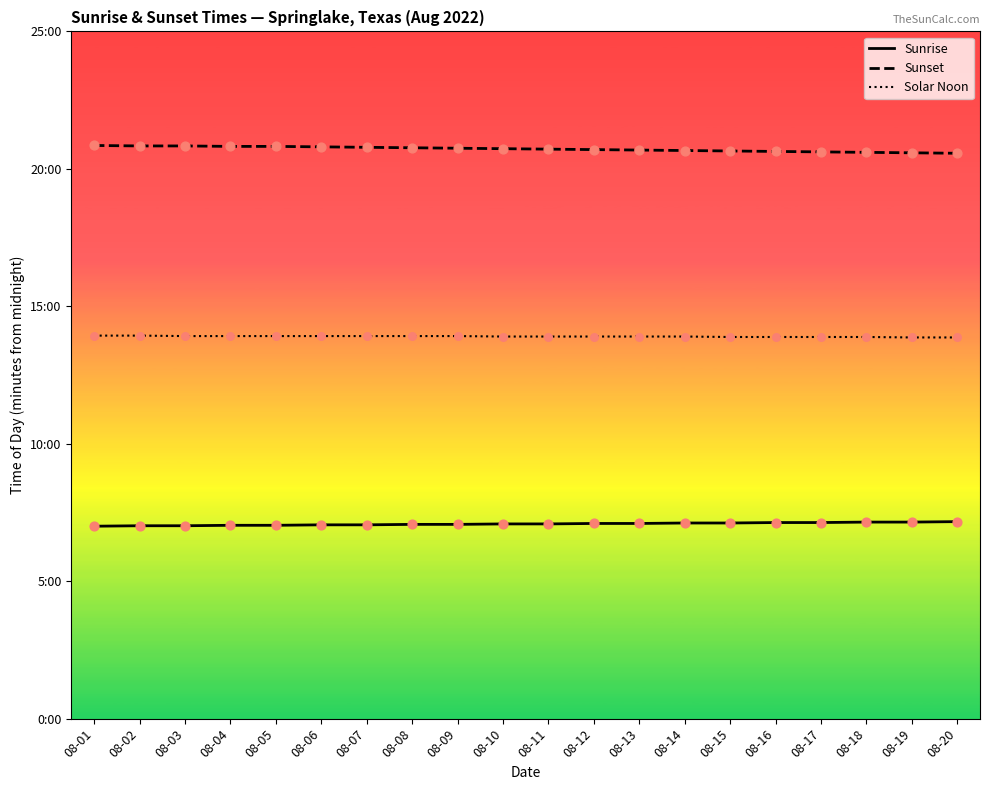

What are all the series names shown in the legend?

Sunrise, Sunset, Solar Noon